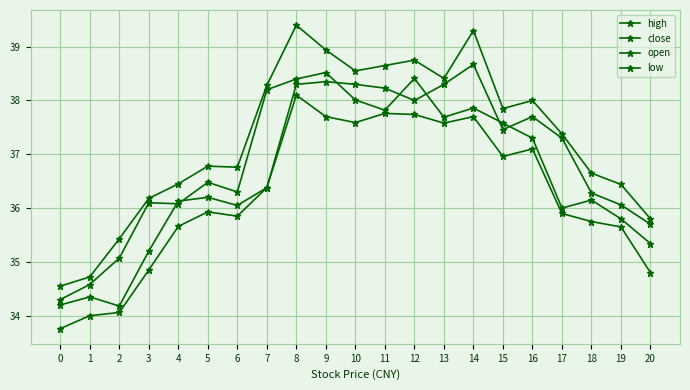

Does the chart have visible grid lines?

Yes